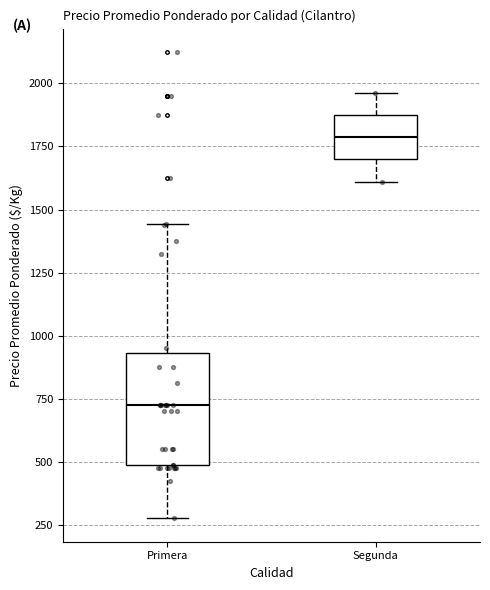

Which box has the lowest median line?

Primera